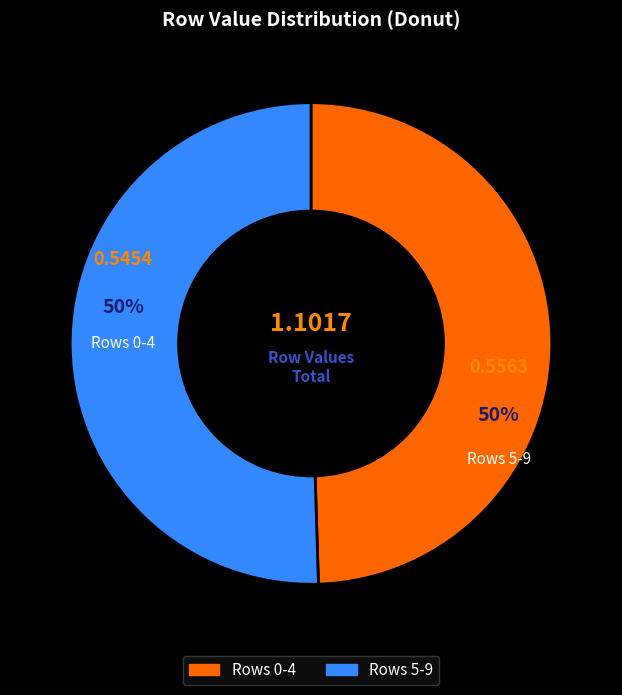

To the nearest percent, what is the average slice percentage?

50%